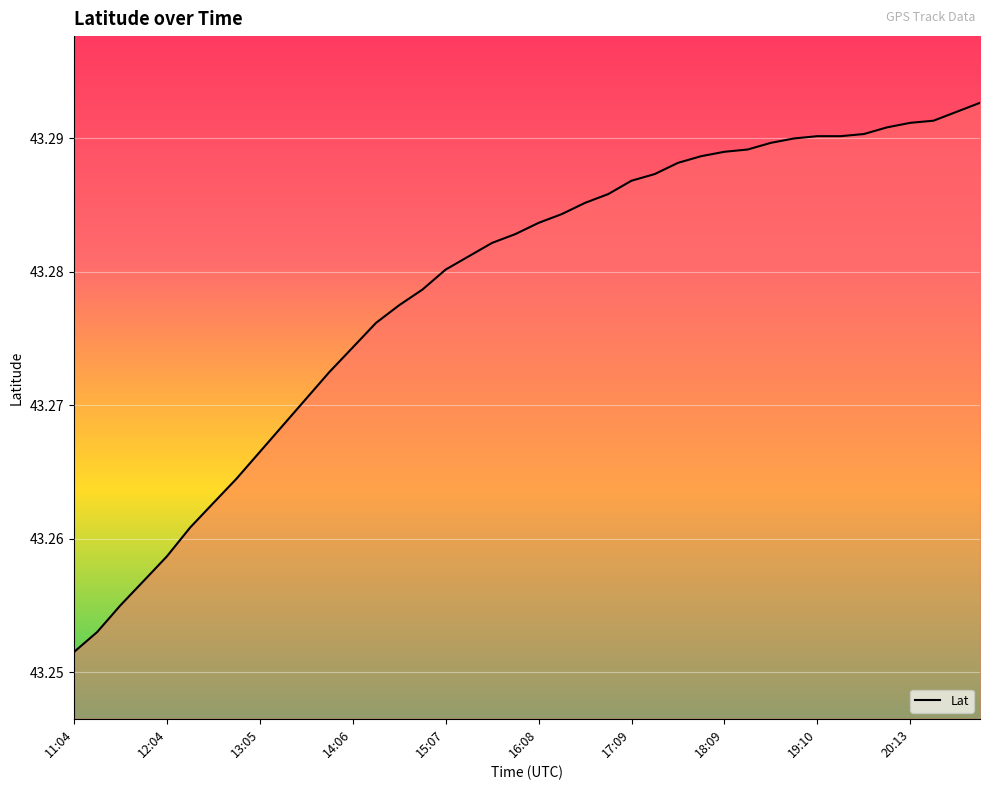

How many lines are shown in the chart?

1